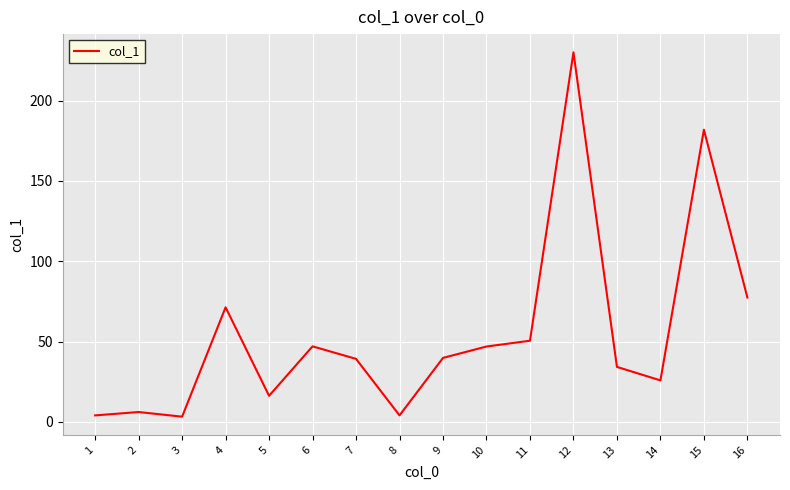

What is the ratio of the value at 6 to the value at 2?

7.7